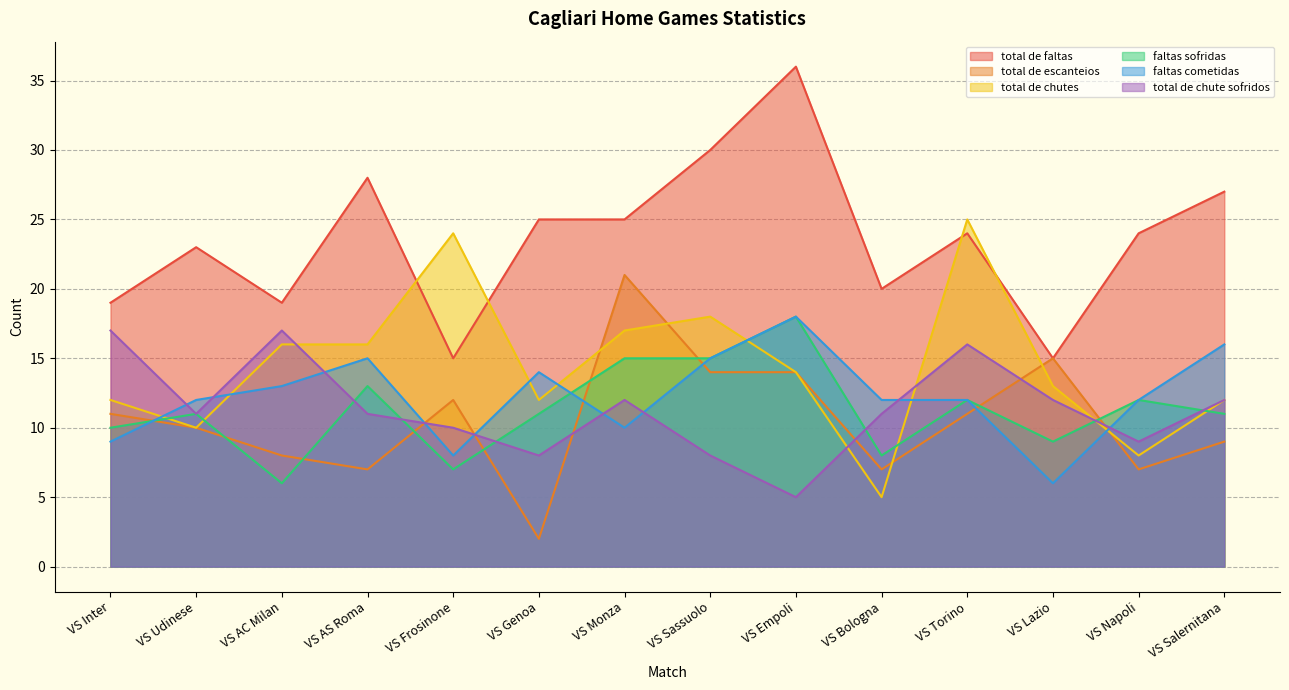

What is the difference between the faltas cometidas values at VS Bologna and VS AC Milan?

1